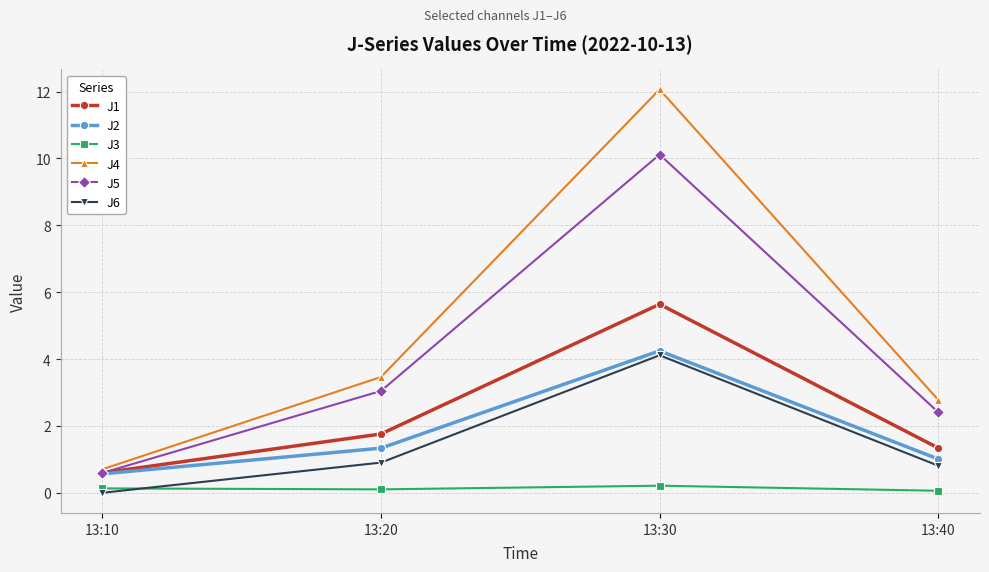

Rank the series by their maximum value, from highest to lowest.

J4, J5, J1, J2, J6, J3